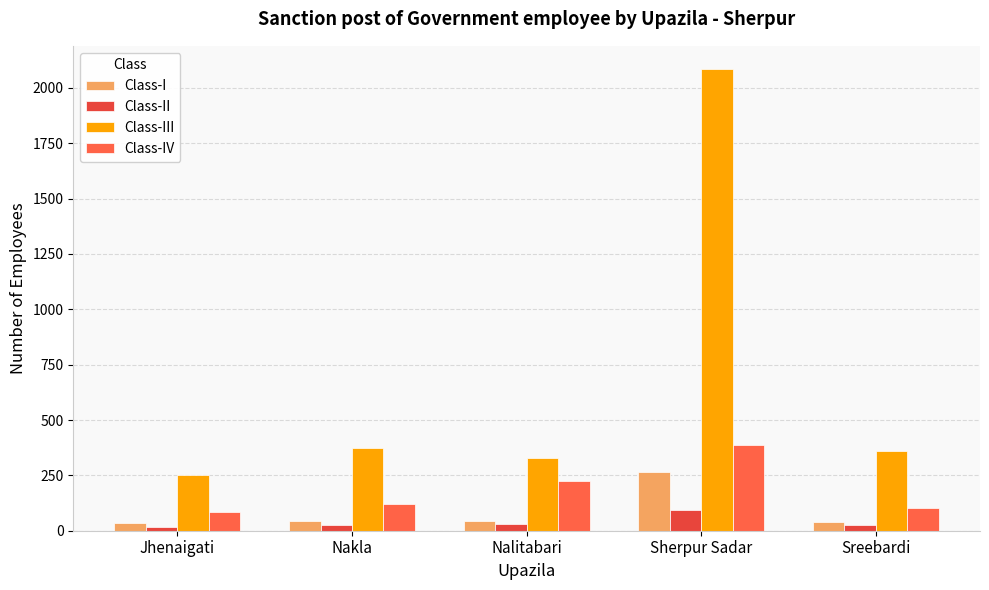

What are all the series names shown in the legend?

Class-I, Class-II, Class-III, Class-IV